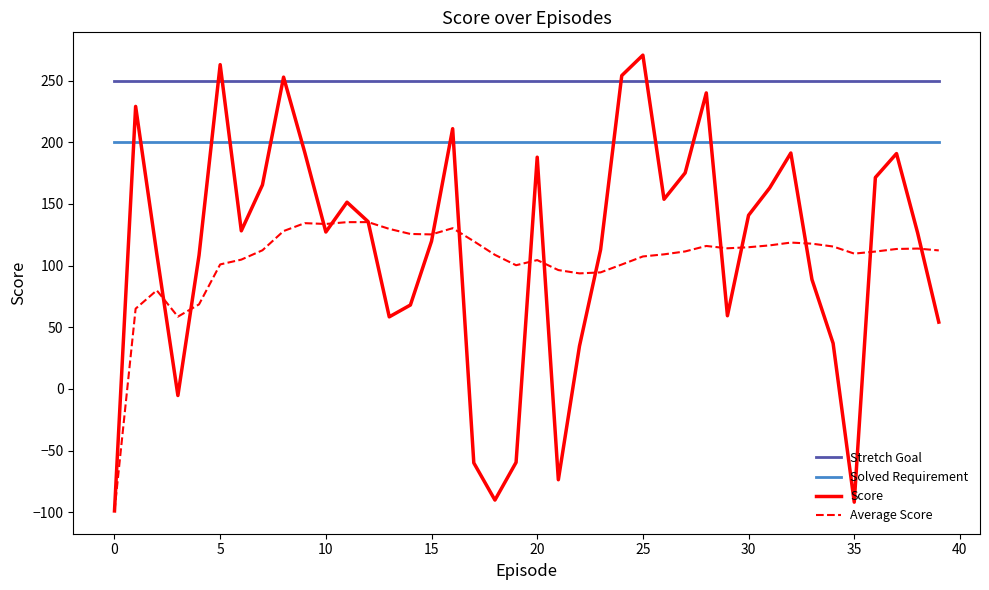

True or false: Stretch Goal and Solved Requirement cross at least once.

False